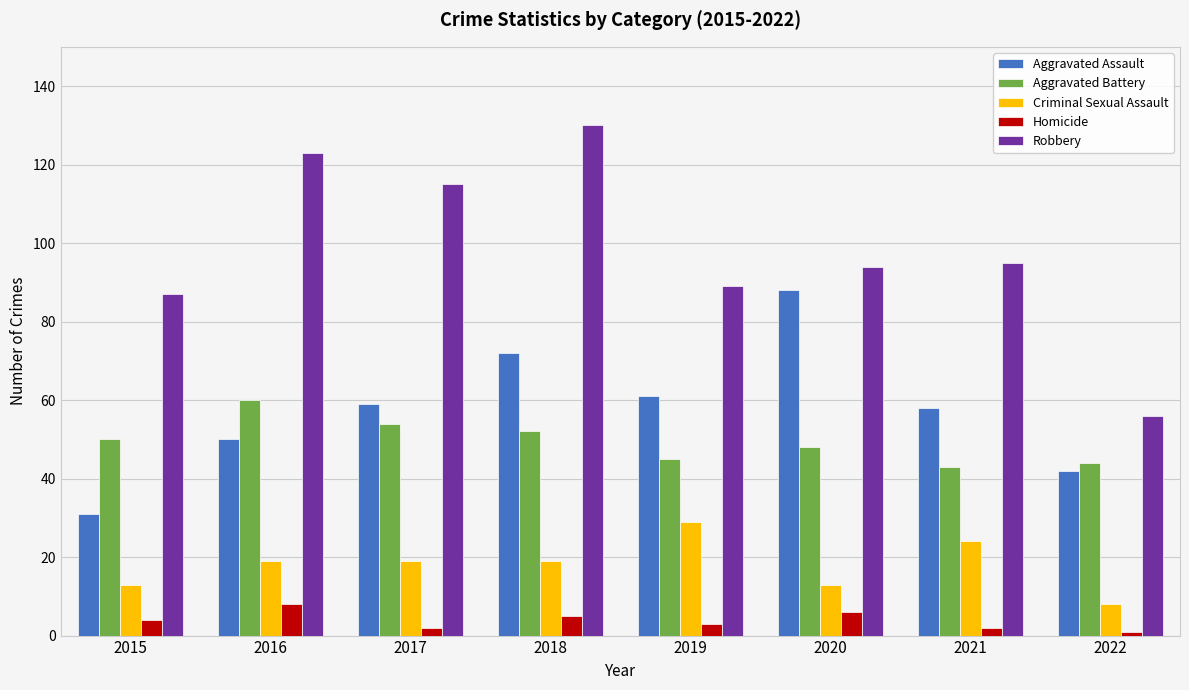

Reading right to left, what are all the values shown in this chart?

Aggravated Assault: 2022=42	2021=58	2020=88	2019=61	2018=72	2017=59	2016=50	2015=31
Aggravated Battery: 2022=44	2021=43	2020=48	2019=45	2018=52	2017=54	2016=60	2015=50
Criminal Sexual Assault: 2022=8	2021=24	2020=13	2019=29	2018=19	2017=19	2016=19	2015=13
Homicide: 2022=1	2021=2	2020=6	2019=3	2018=5	2017=2	2016=8	2015=4
Robbery: 2022=56	2021=95	2020=94	2019=89	2018=130	2017=115	2016=123	2015=87